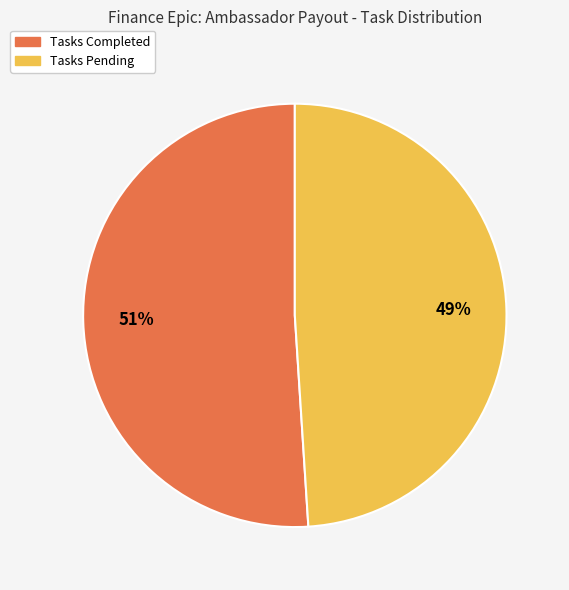

Which category has the smallest portion of the pie?

Tasks Pending